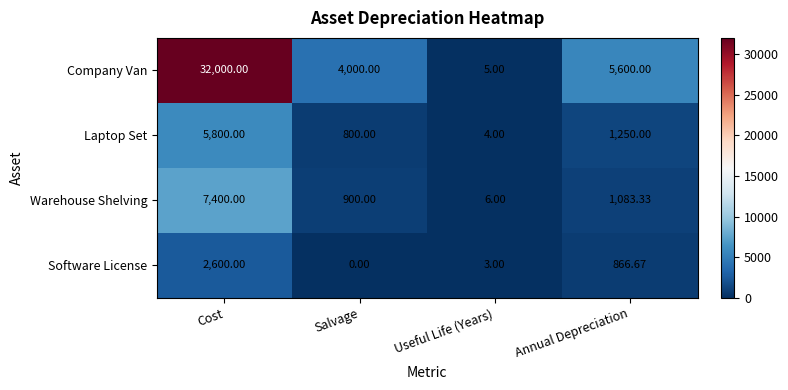

Which series has the widest spread of values?

Company Van